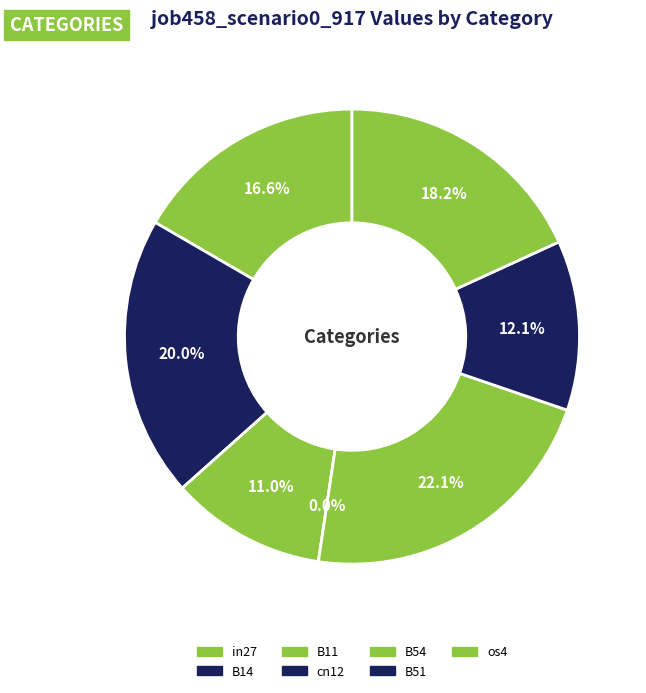

Rank the categories by value from lowest to highest.

cn12, B11, B51, in27, os4, B14, B54